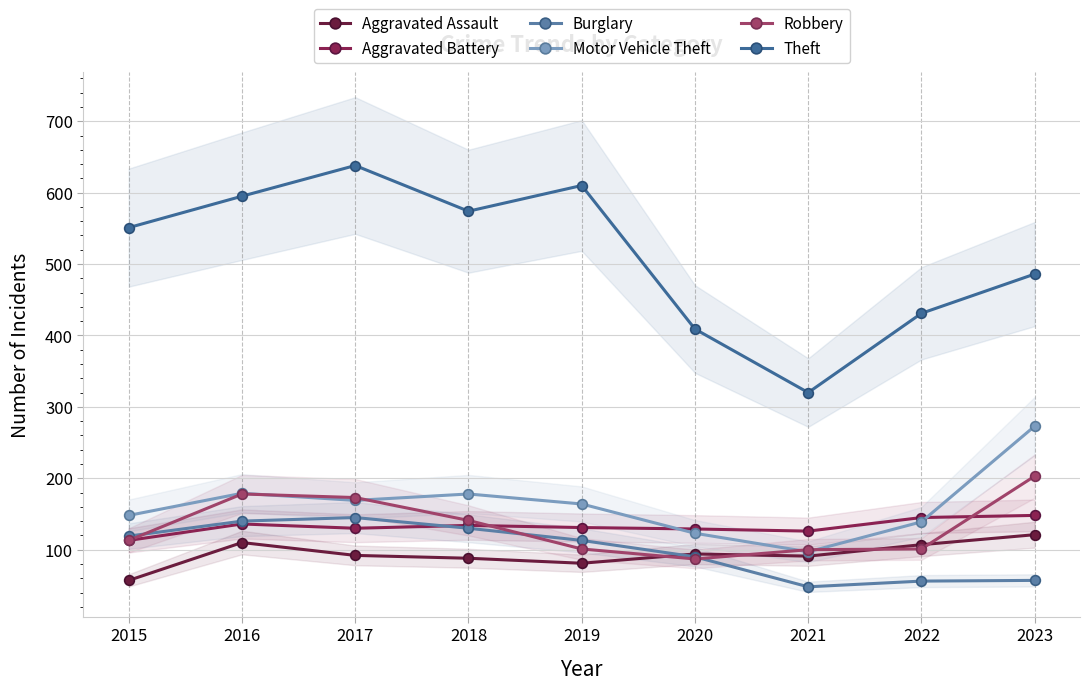

In Robbery, how many points are higher than both neighbors (excluding endpoints)?

1